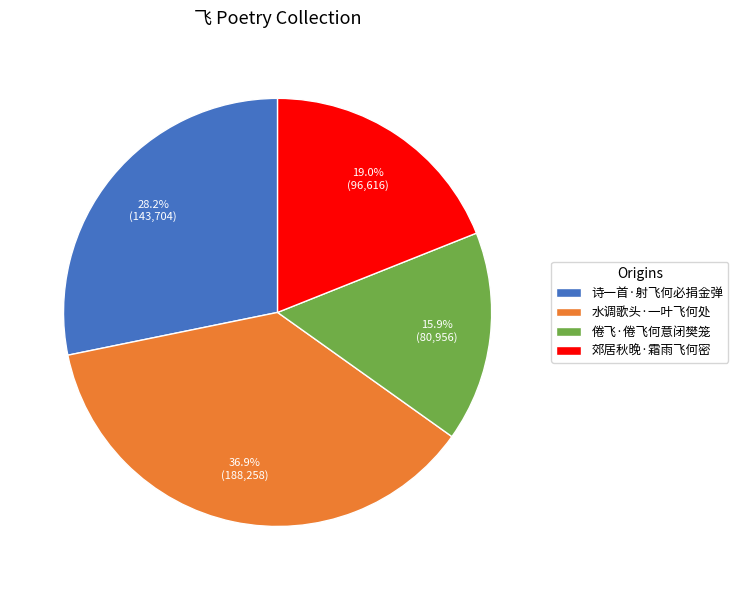

To the nearest percent, what percentage of the pie is 诗一首·射飞何必捐金弹?

28%